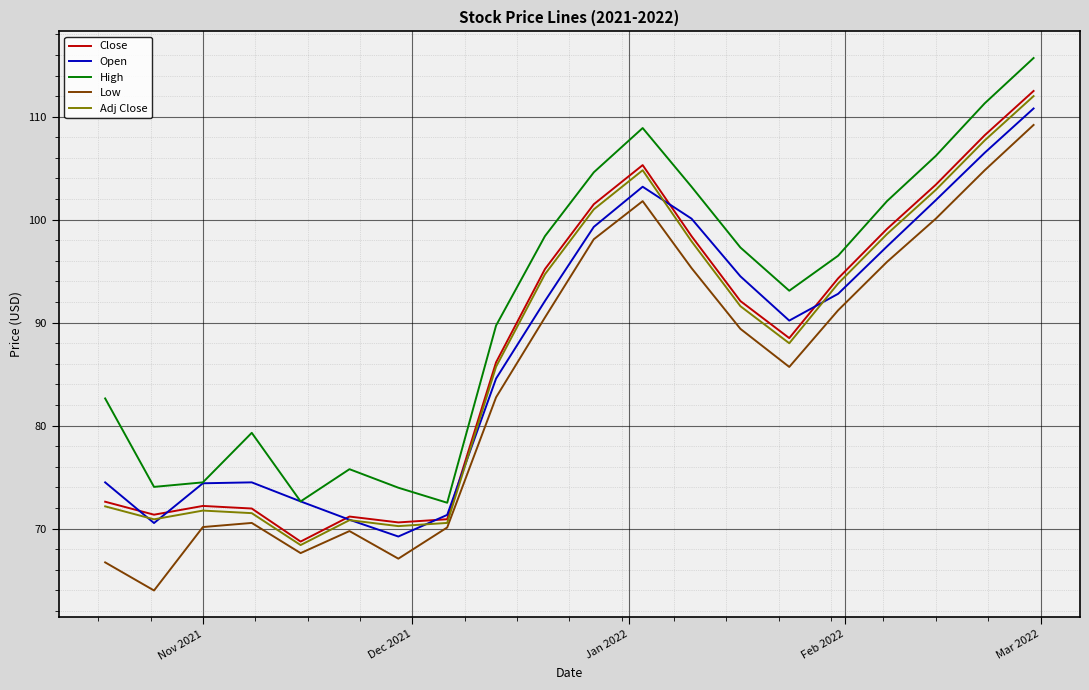

What is the greatest value displayed?

115.7